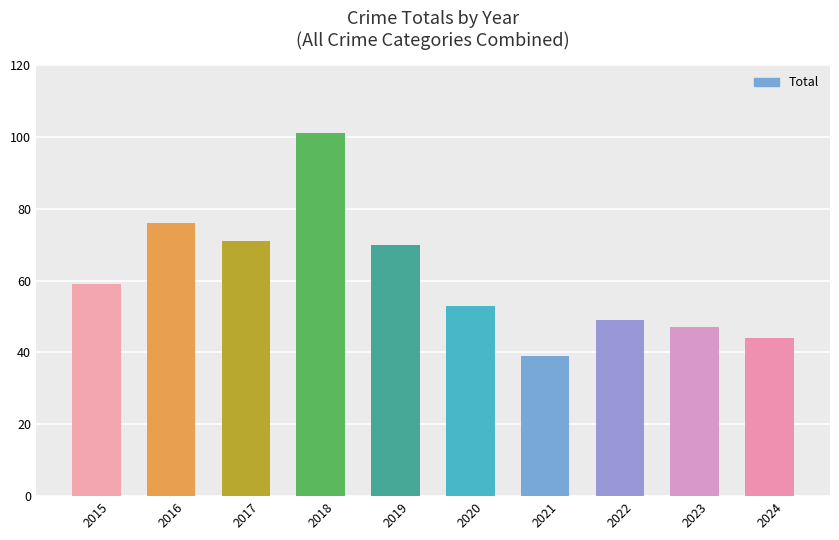

What is the sum of the values at 2015 and 2020?

112